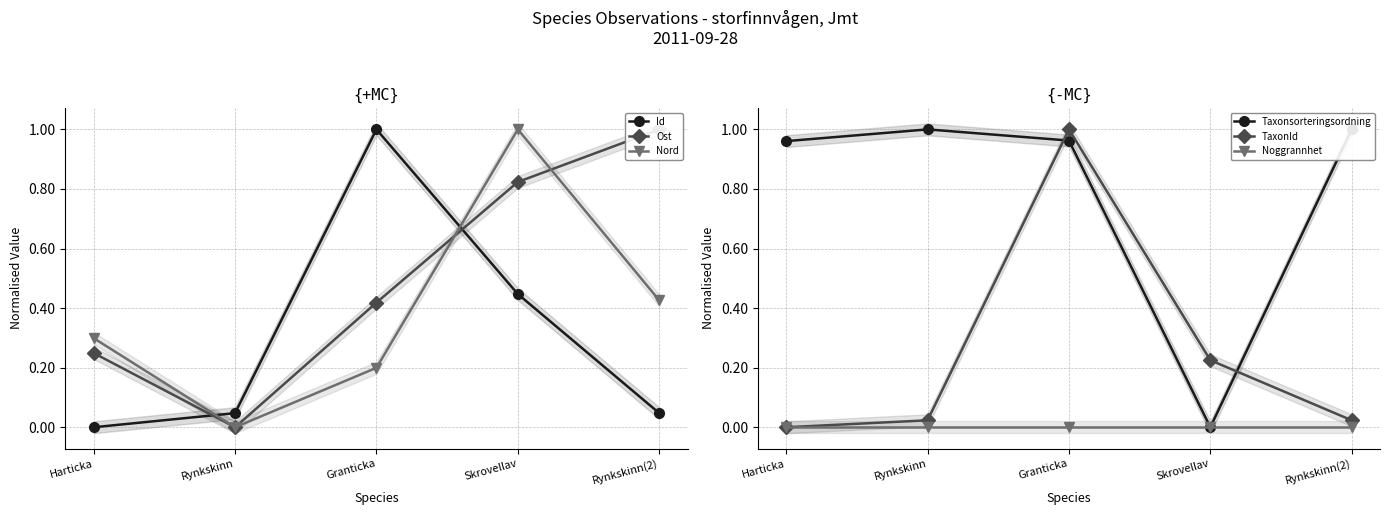

Between Skrovellav and Granticka, which is larger?

Granticka